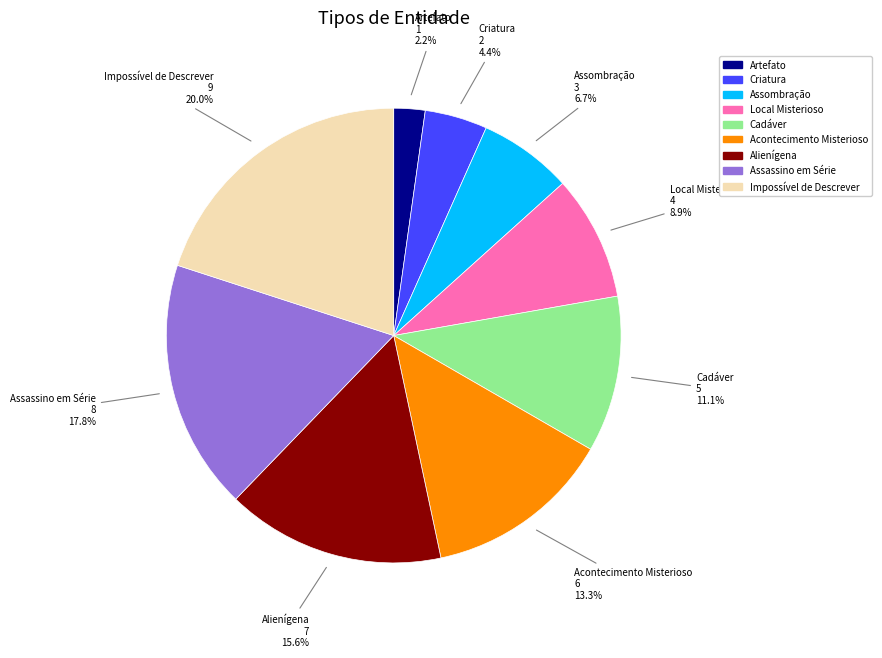

Is there a majority slice in this chart?

No